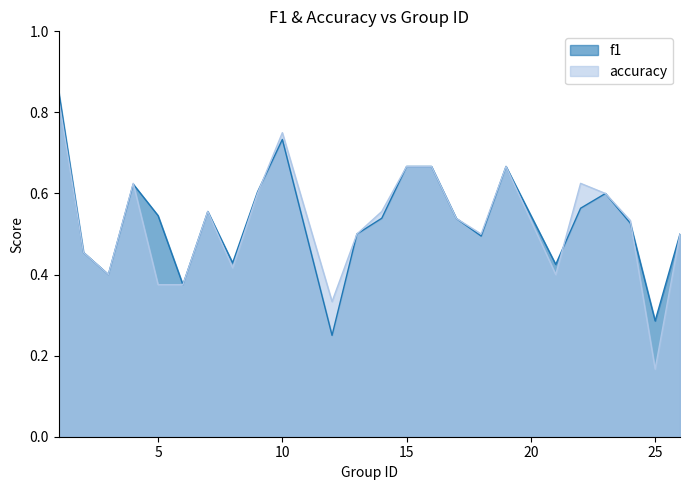

What is the minimum value for accuracy?

0.2